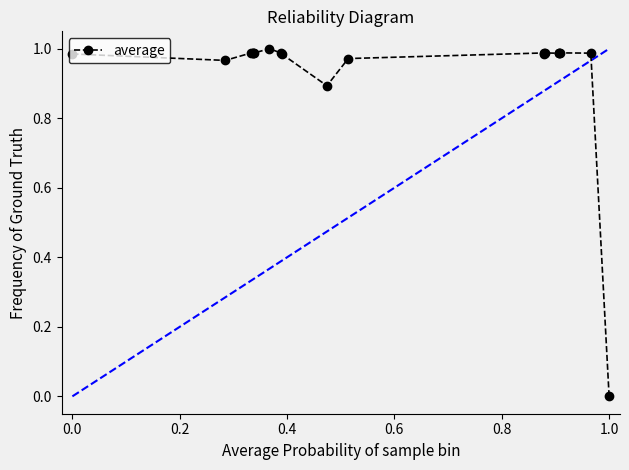

What is the sum of all values?

17.7